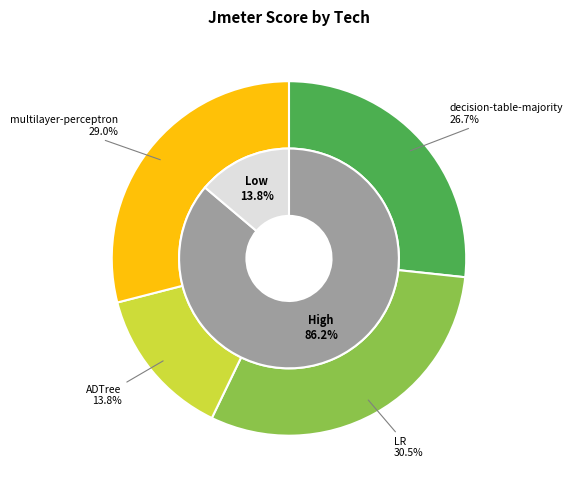

How many segments does this pie chart have?

4